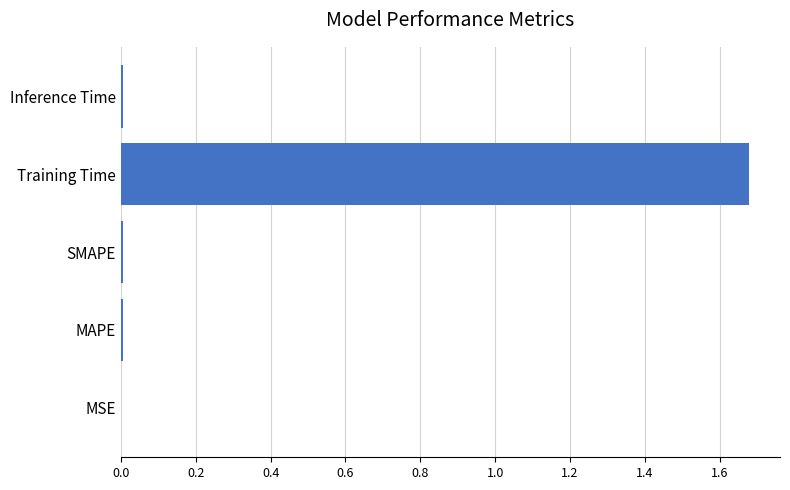

True or false: the data shows 0.0 at MAPE.

True